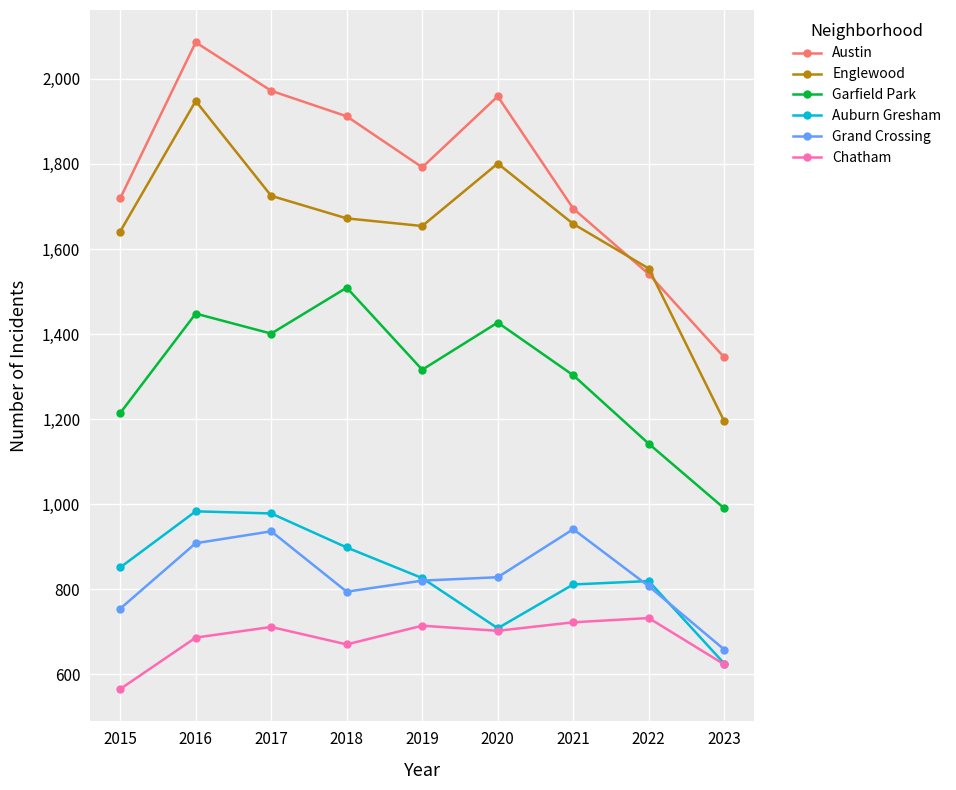

Is this an area chart (filled region under the line)?

No